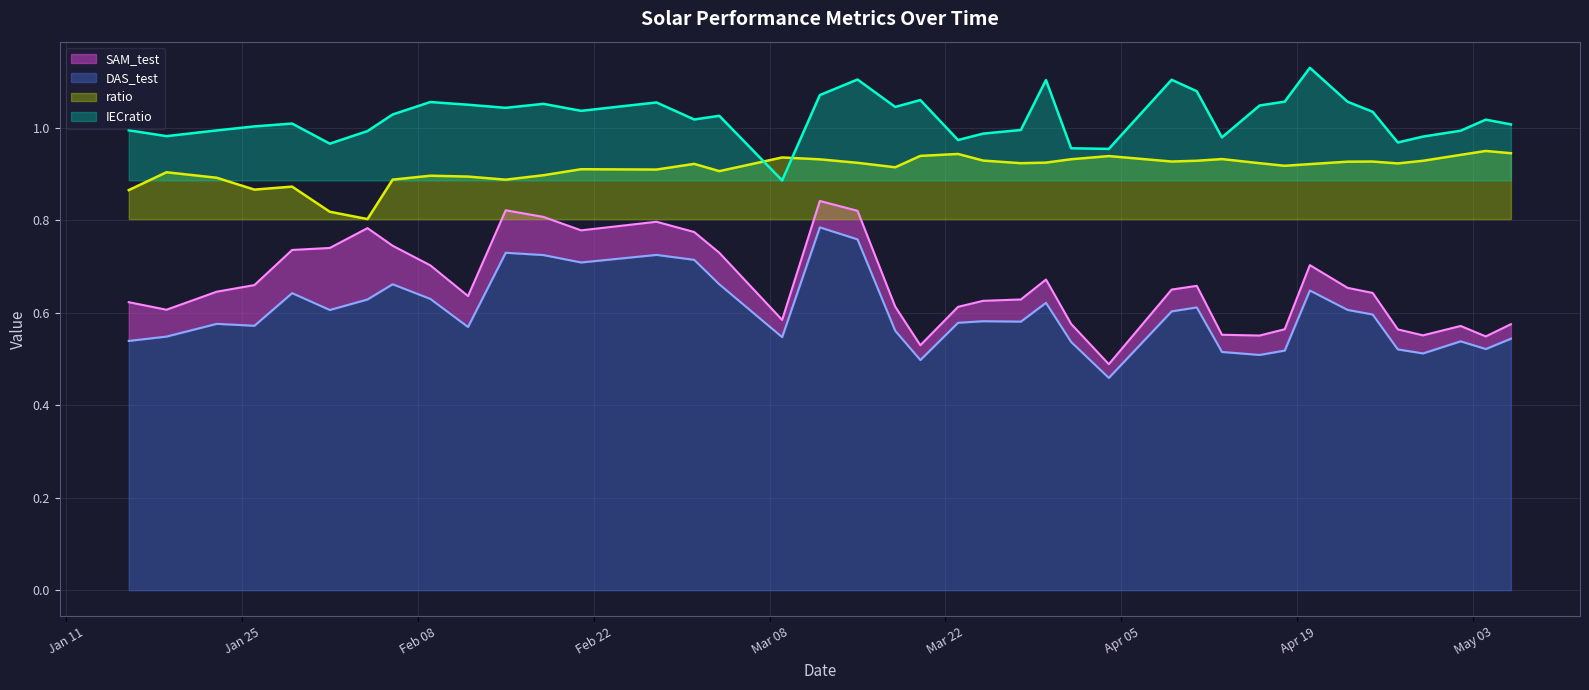

What is the value of the ratio point at the 30th from the left?

0.9